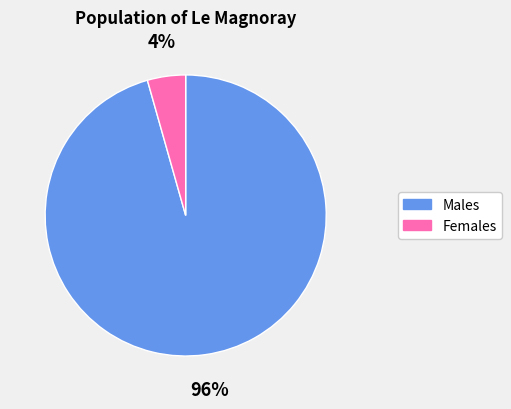

How many slices are in this pie chart?

2